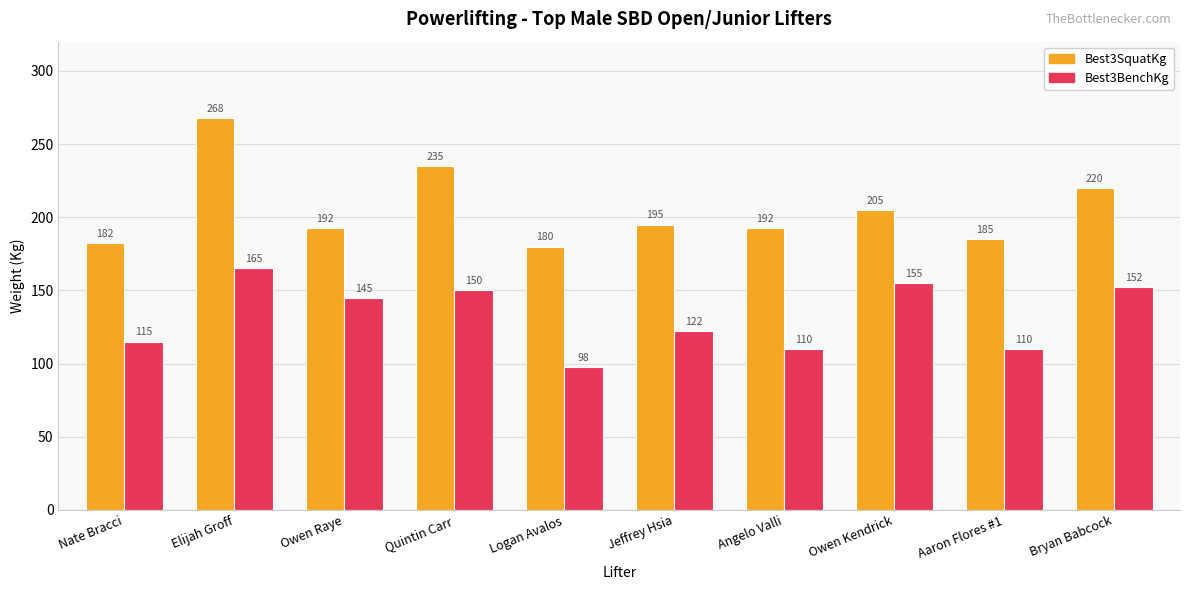

What is the value of the Best3BenchKg bar at the 7th from the left?

110.0